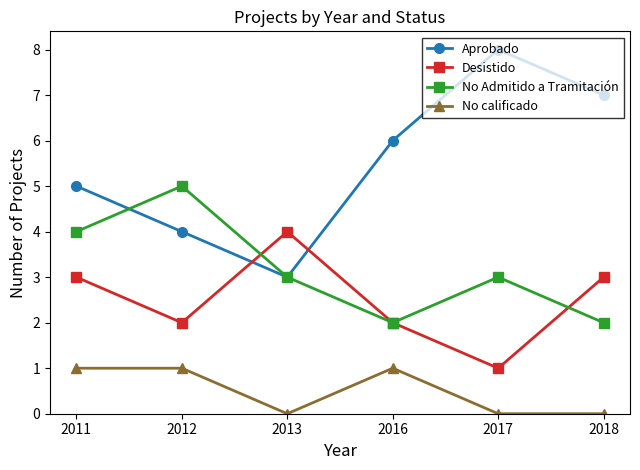

Where do No Admitido a Tramitación and Desistido first cross each other?

2012 and 2013